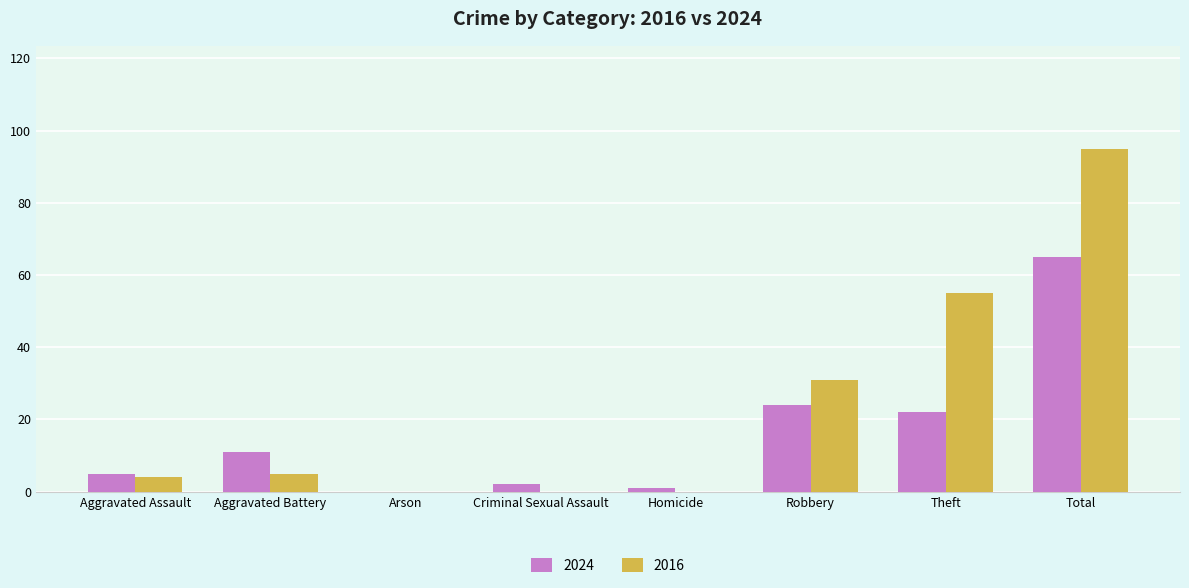

Is it true that 2024 equals 7 at Aggravated Battery?

False